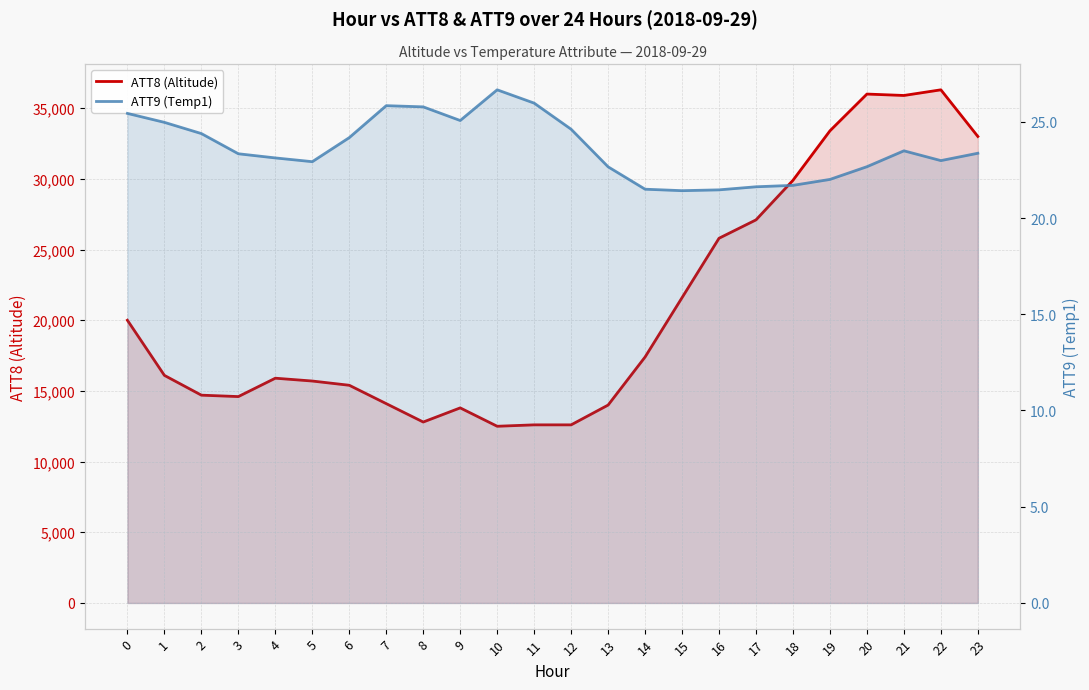

The ATT9 (Temp1) series shows 22.7 at 13. True or false?

True